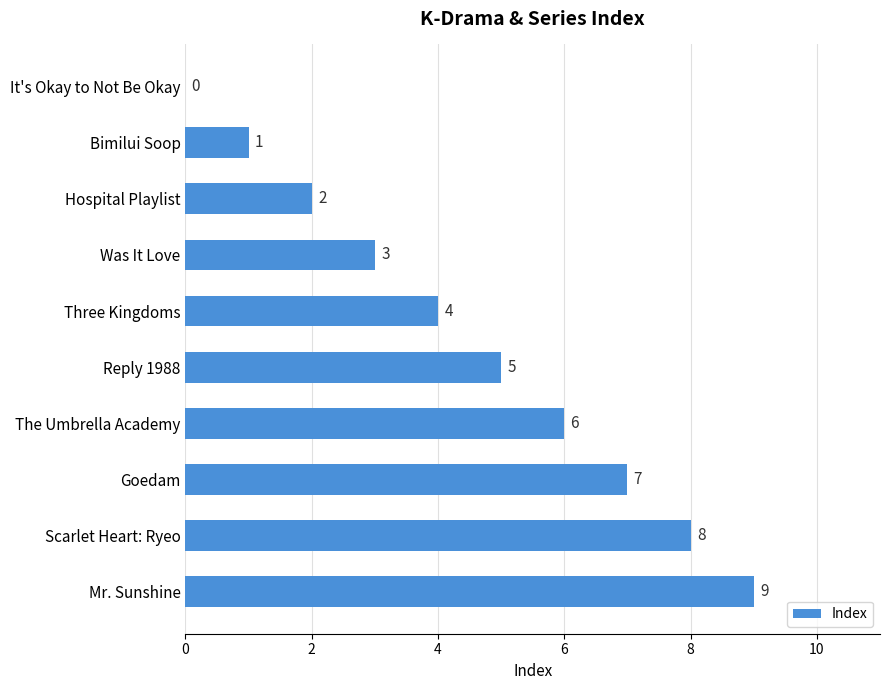

What is the sum of all values?

45